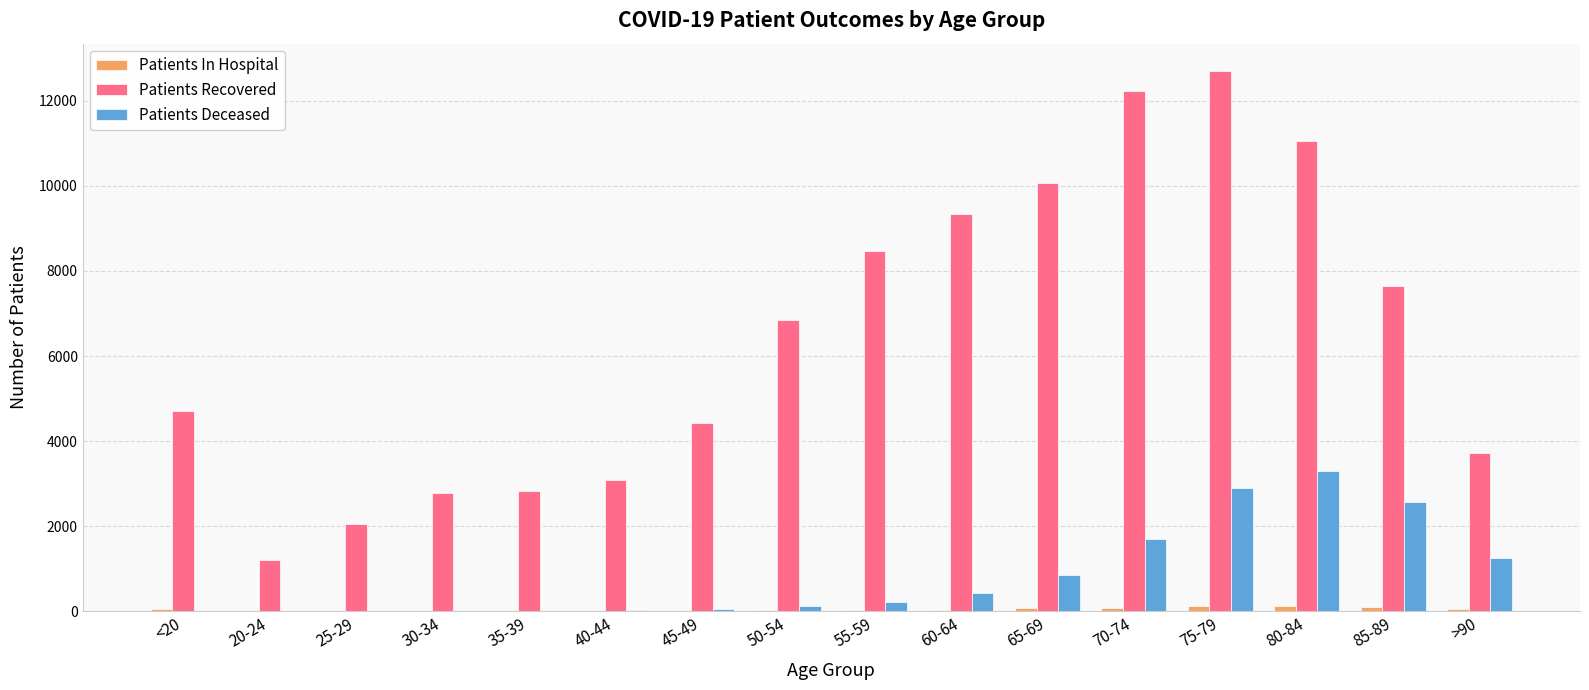

Which series has the largest total across all categories?

Patients Recovered